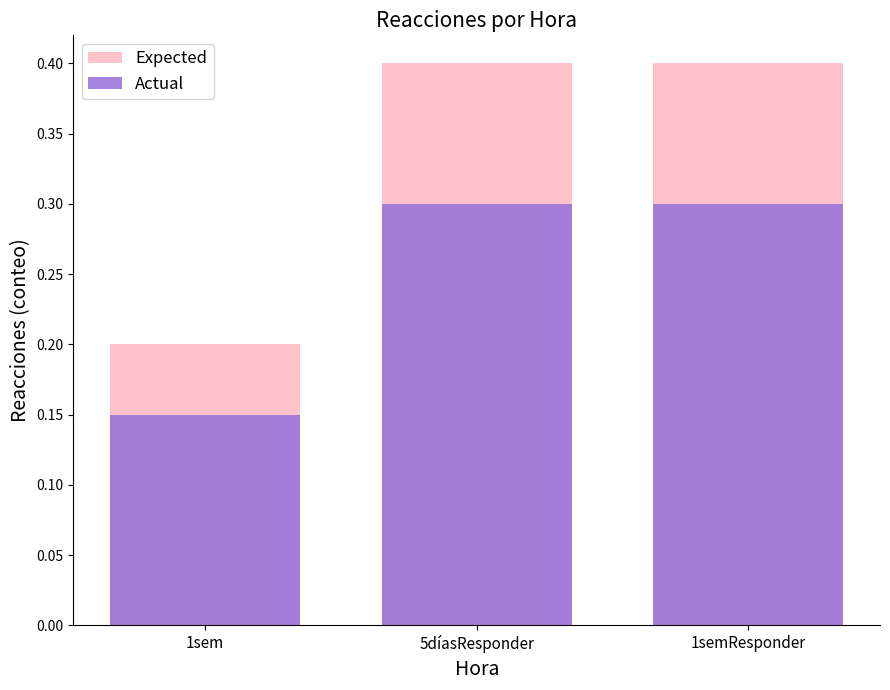

What is the difference between the highest and lowest values at 1semResponder?

0.1